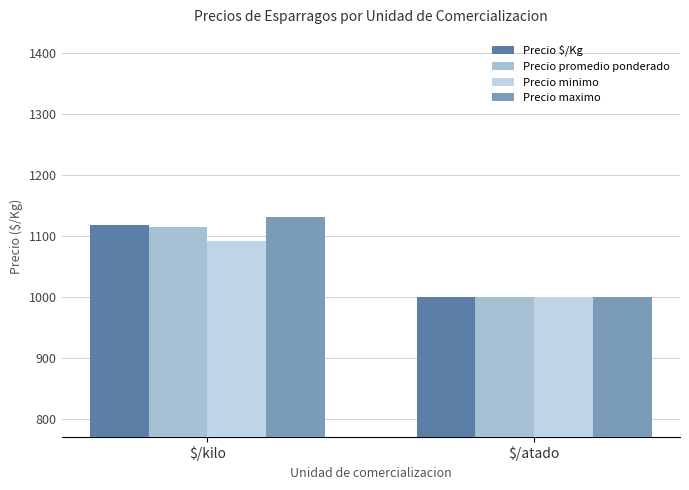

Are the bars grouped side by side (vs. stacked)?

Yes